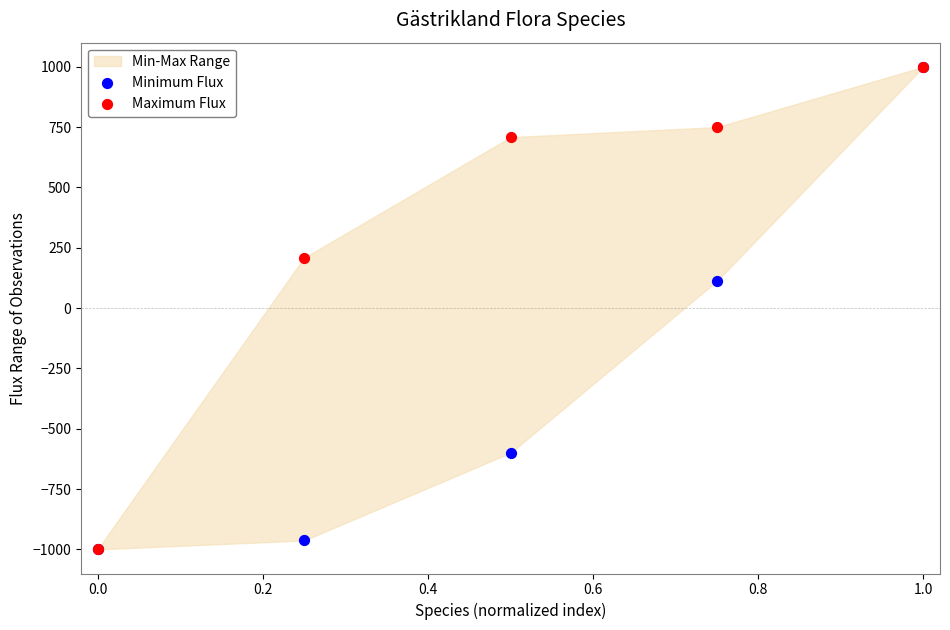

In the Maximum Flux series, what Y value is closest to 0?

208.3